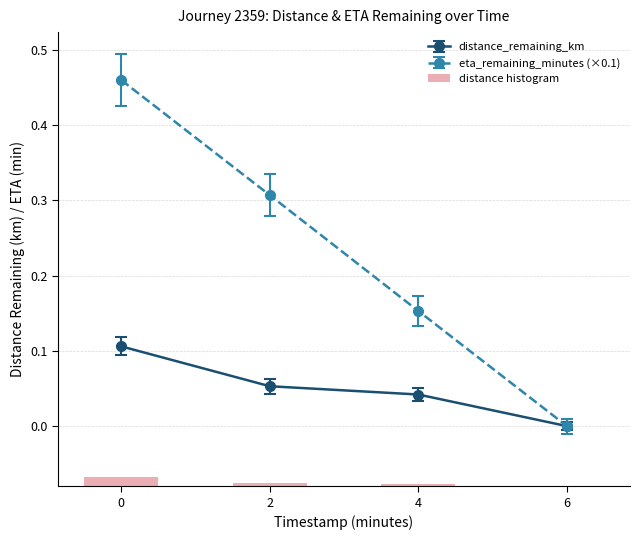

Are the bars horizontal?

No